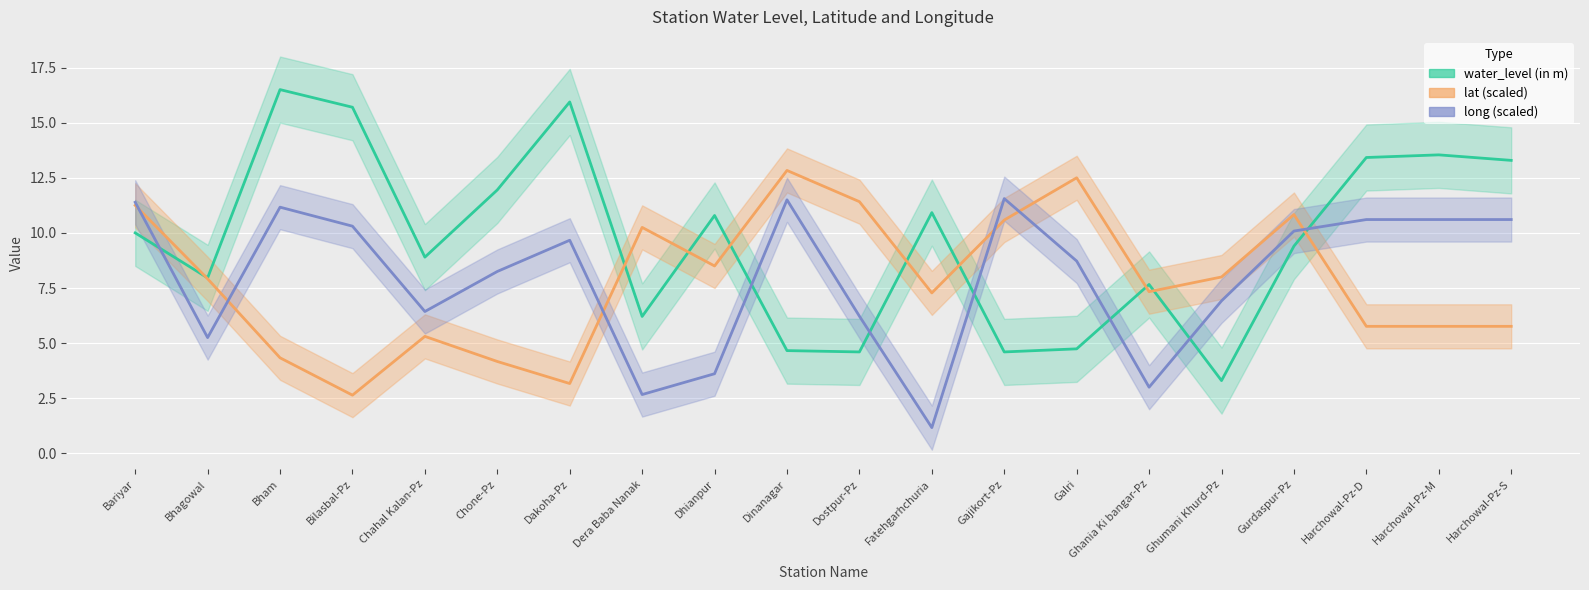

Where is long nearest to the value 6?

Dostpur-Pz